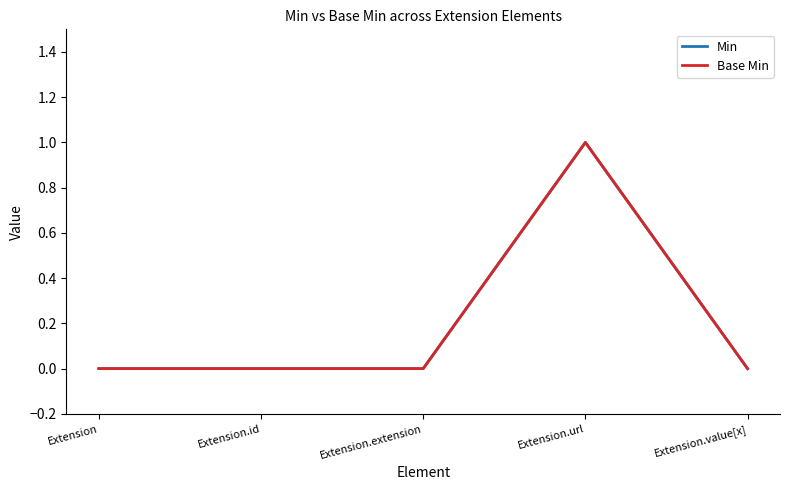

Does the chart have visible grid lines?

No